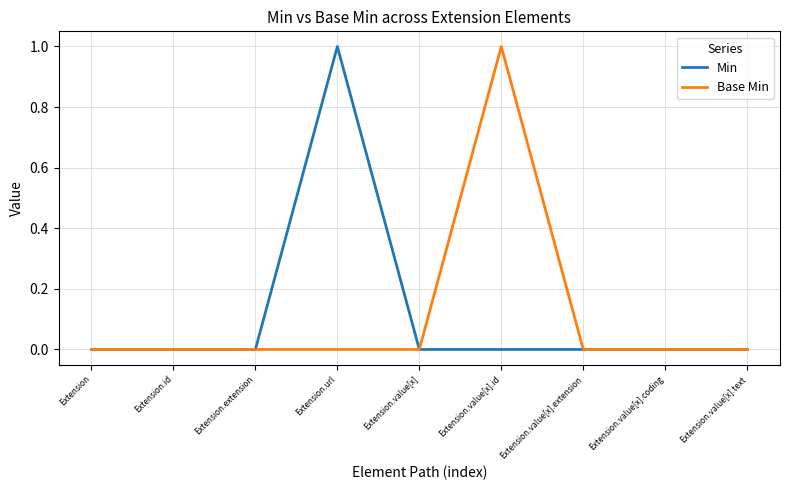

What position from the right is Extension.id?

8